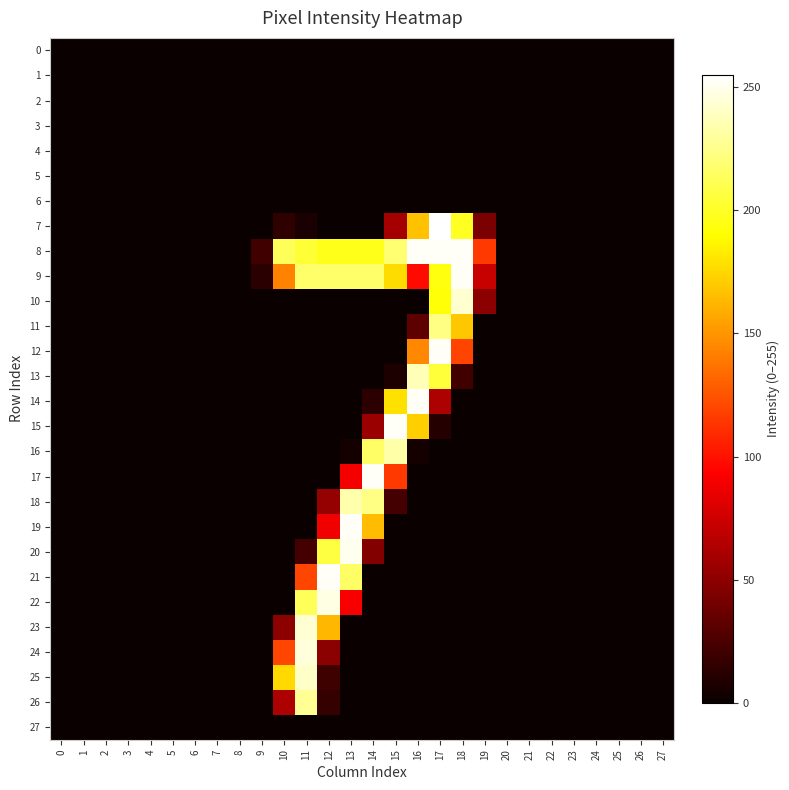

Between 7 and 8, which is larger?

7